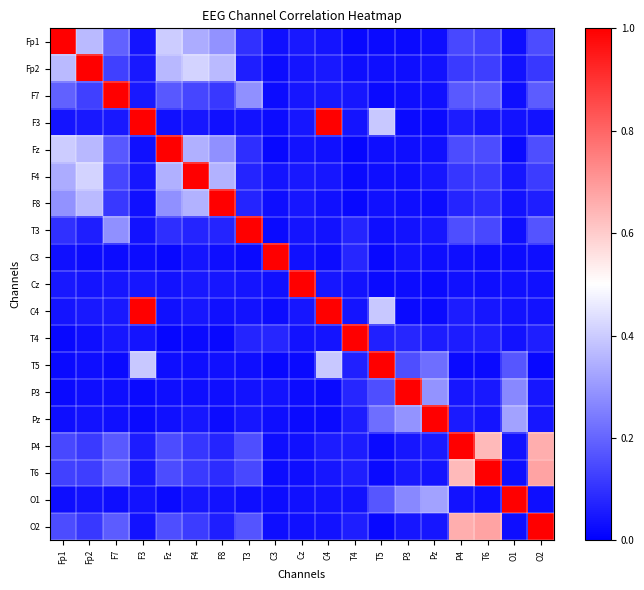

What is the greatest value displayed?

1.0